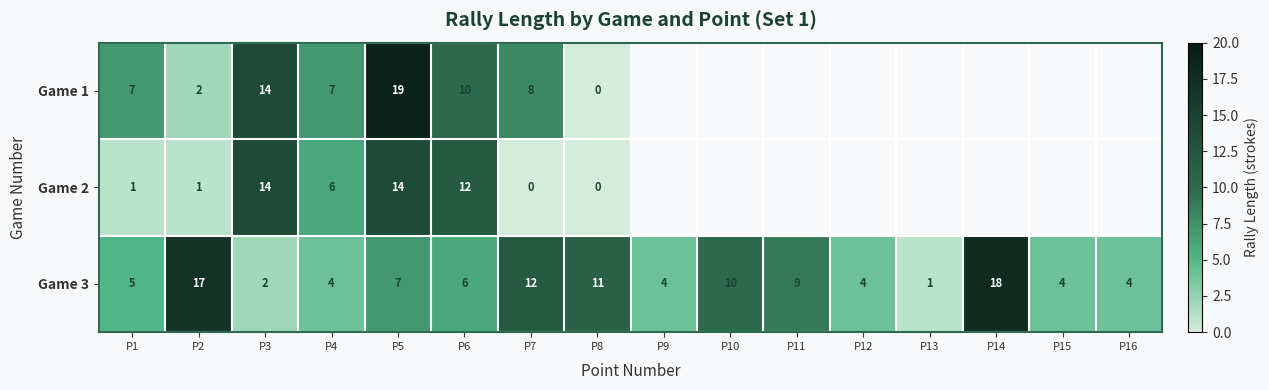

Which category has the lowest value in the Game 3 series?

P13